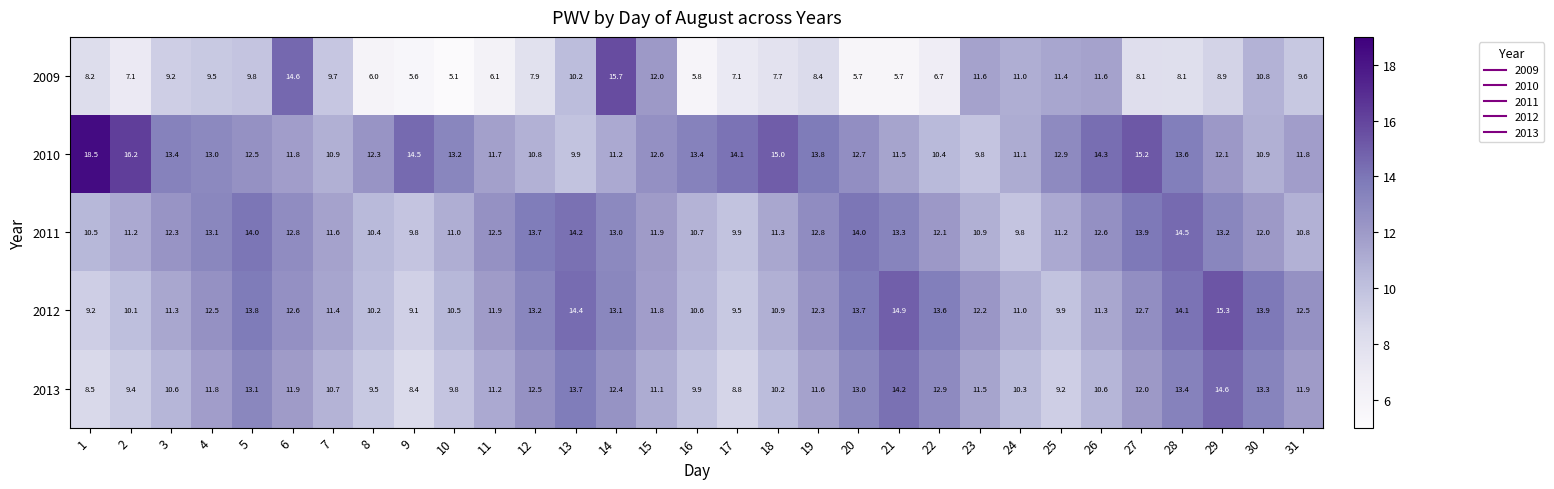

Which series has the widest spread of values?

2009